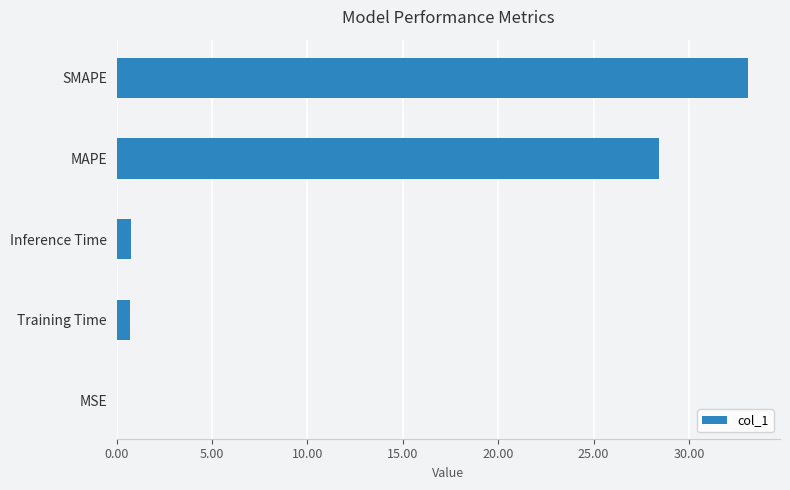

Where is the data nearest to the value 16?

MAPE